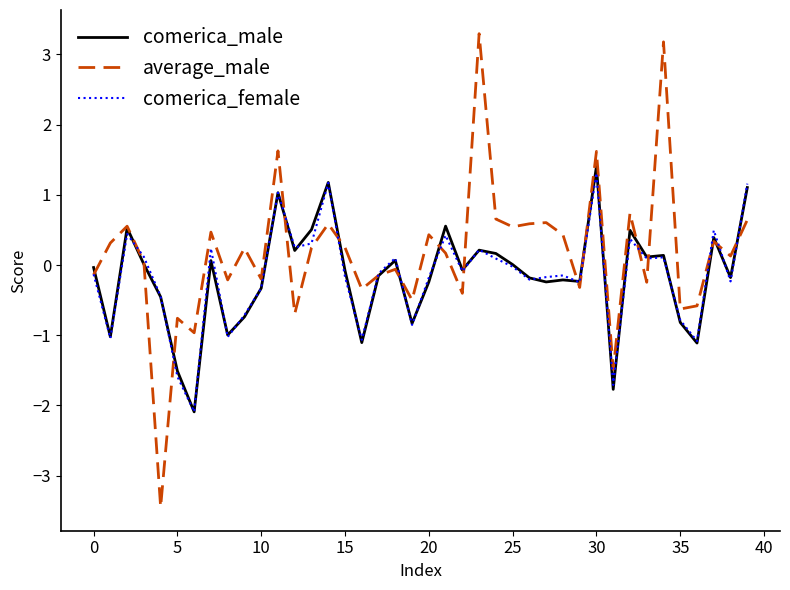

Which series has the largest total across all categories?

average_male